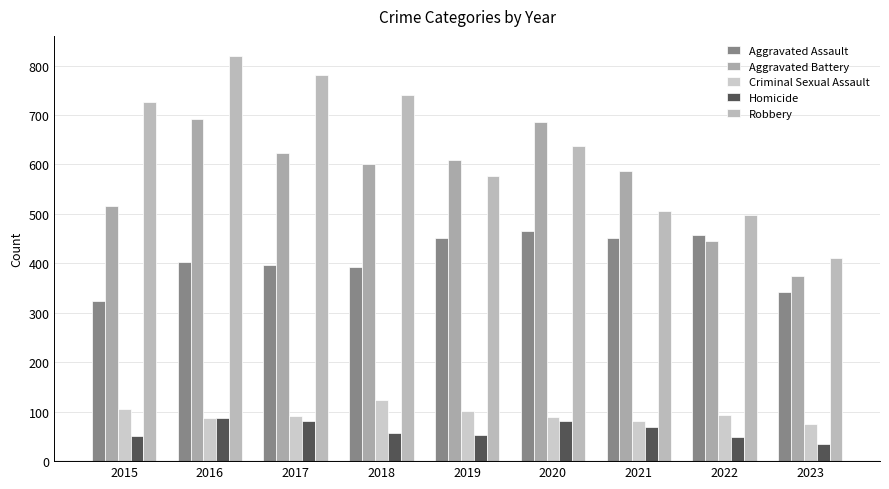

How many bars are there in each group?

5